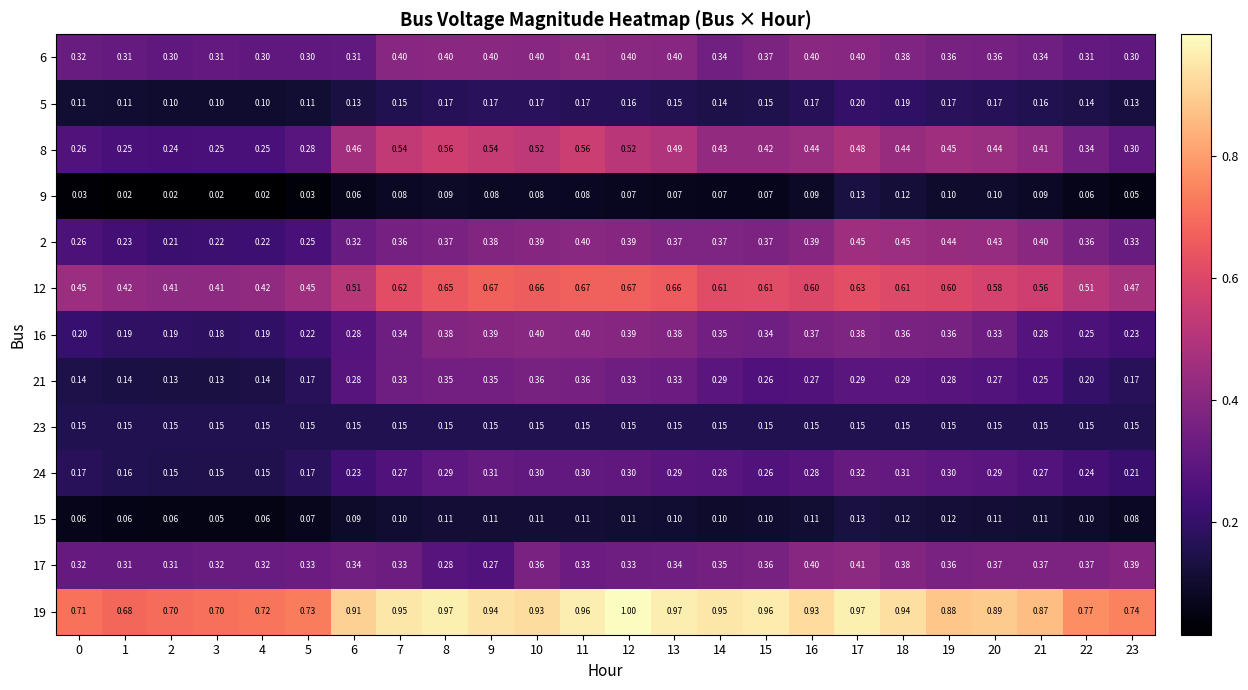

Is the value of 6 at 0 greater than the value of 8 at 1?

Yes